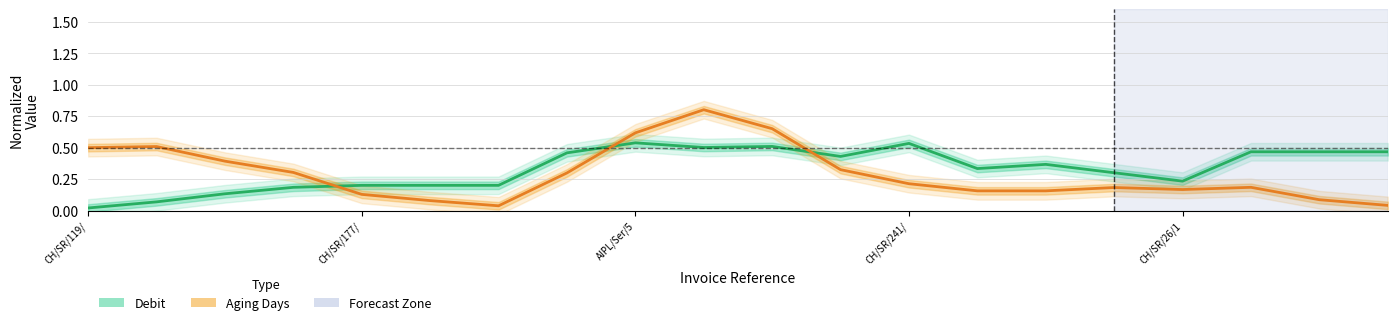

How many intersections are there between Debit (normalized) and Days (normalized)?

3